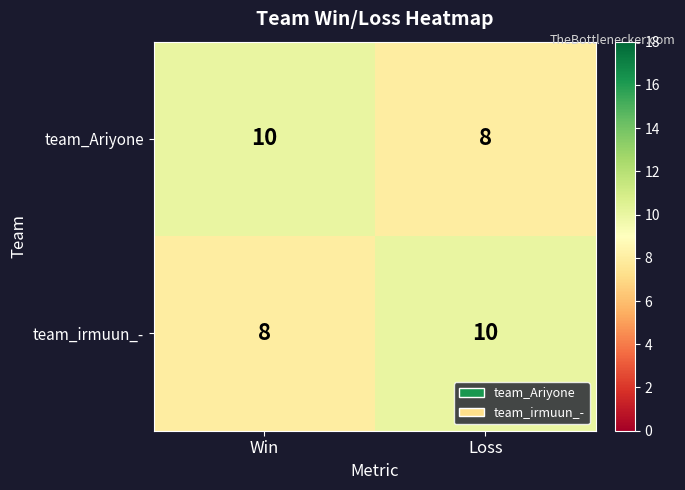

What is the total value across all series at Win?

18